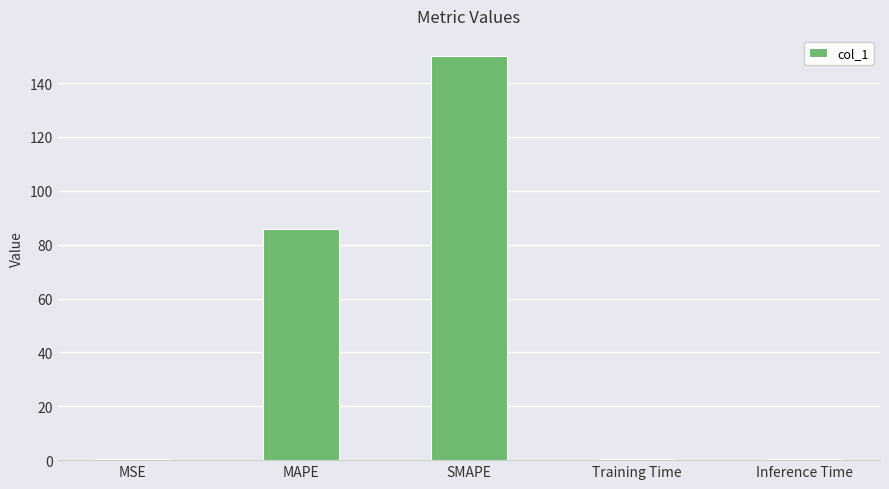

Is it true that the value at MAPE is 121.1?

False